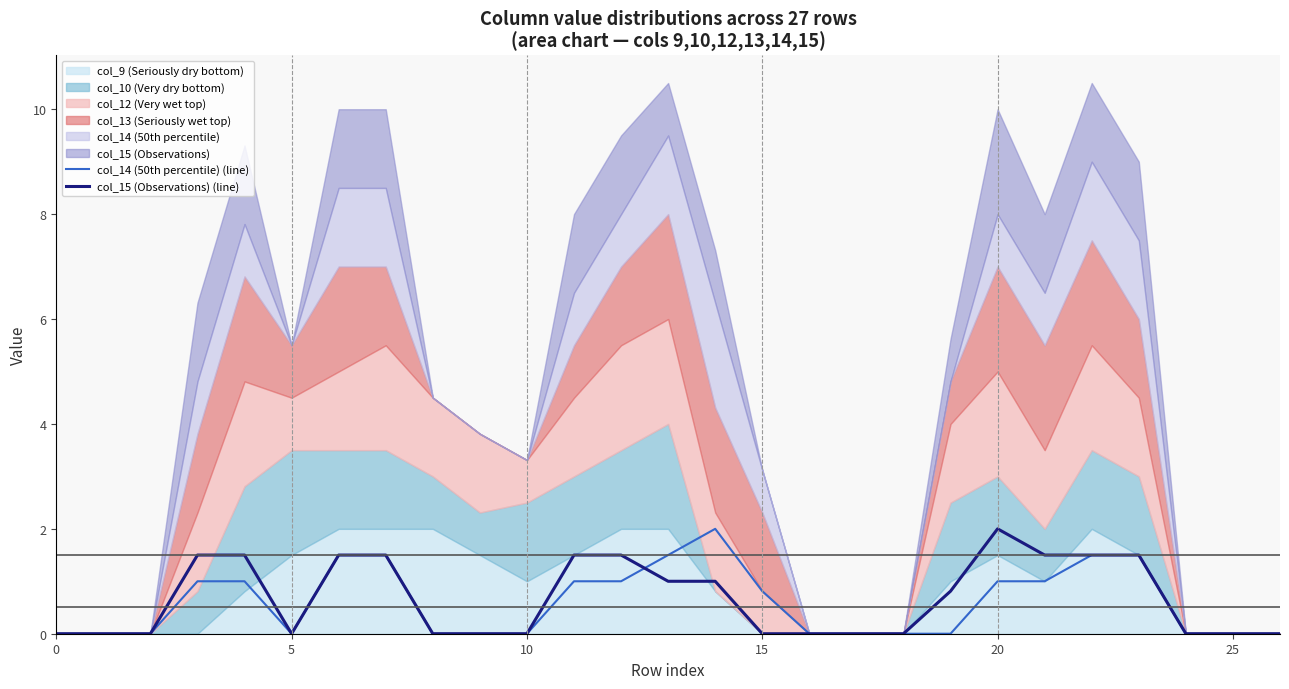

What is the maximum value for col_14 (50th percentile) (line)?

2.0